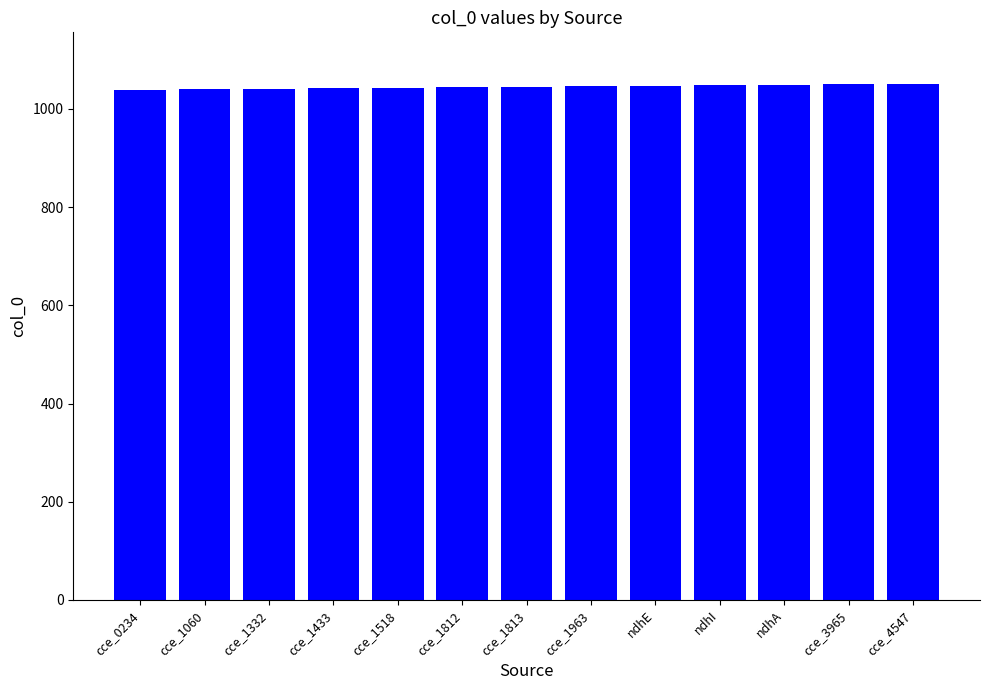

What is the minimum value shown in the chart?

1039